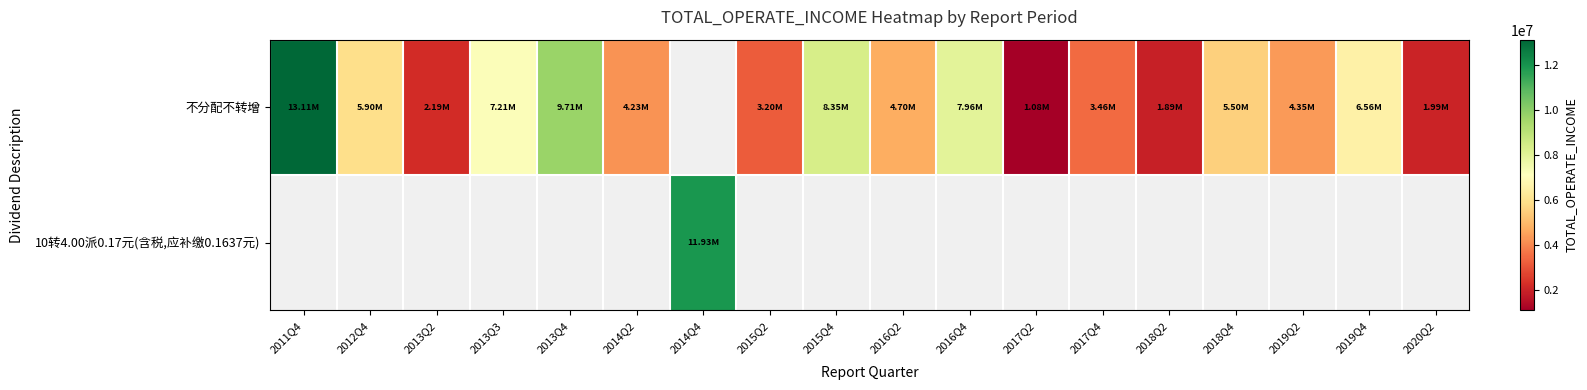

What is the minimum value shown in the chart?

1083018.8